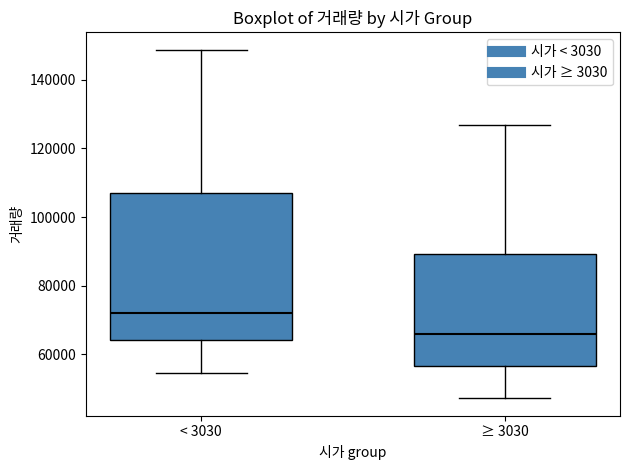

Reading left to right, read every box against the y-axis: the position of its median line, the range the box covers, and the ends of its whiskers. The values are not printed on the chart, so give them approximately, as read against the axis.

< 3030: median 72000, box 64000 to 106000, whiskers 54000 to 148000
≥ 3030: median 66000, box 56000 to 90000, whiskers 48000 to 126000